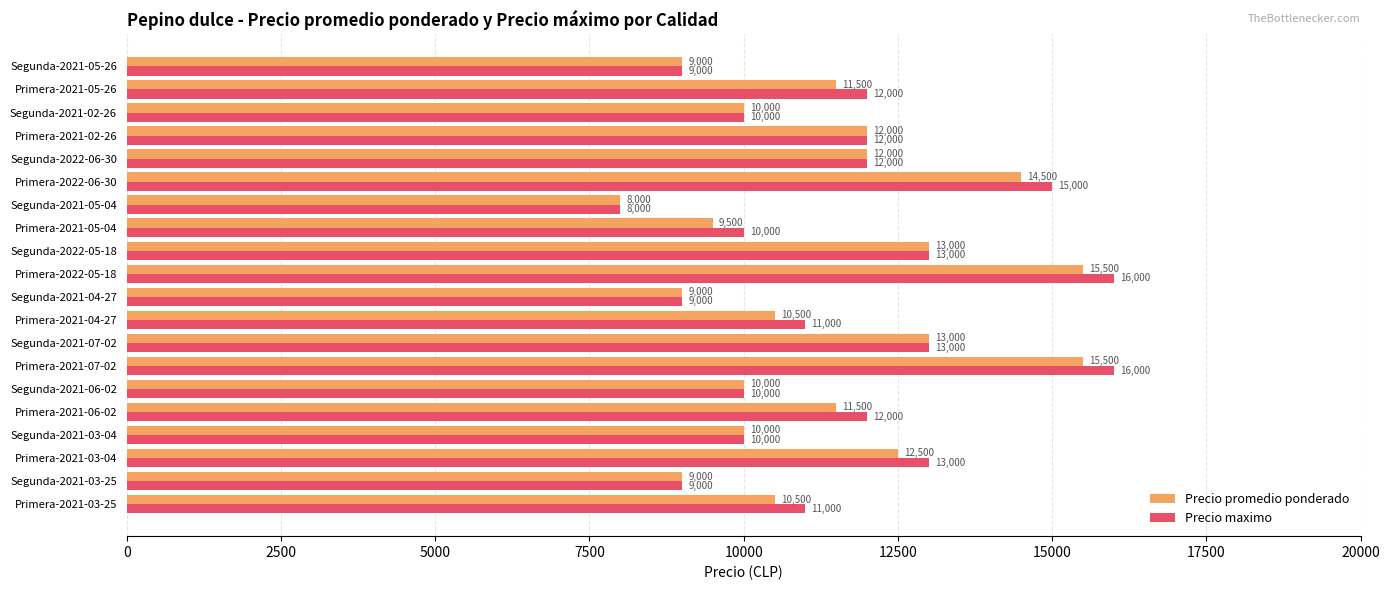

The Precio maximo series shows 10000 at Segunda-2021-02-26. True or false?

True